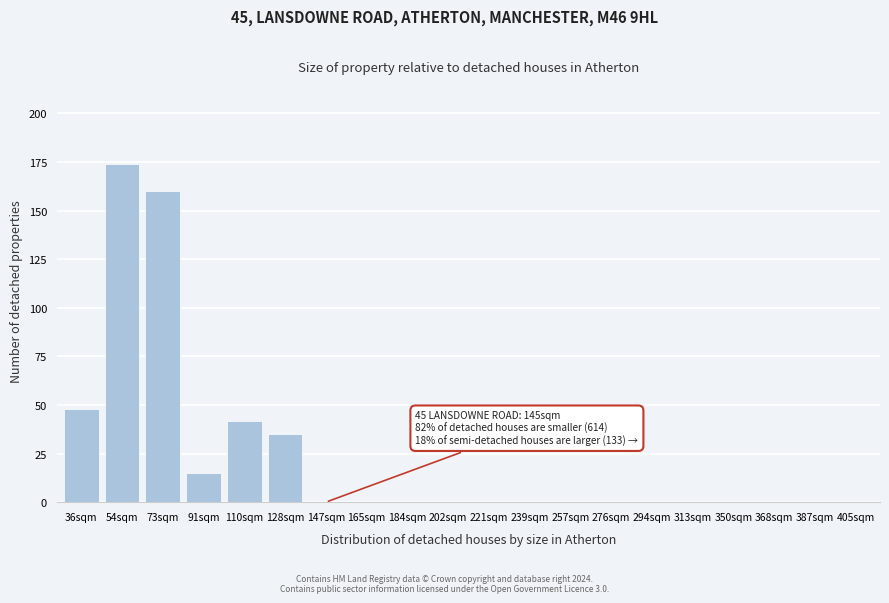

Reading left to right, extract all data points from this chart.

36sqm=48	54sqm=174	73sqm=160	91sqm=15	110sqm=42	128sqm=35	147sqm=0	165sqm=0	184sqm=0	202sqm=0	221sqm=0	239sqm=0	257sqm=0	276sqm=0	294sqm=0	313sqm=0	350sqm=0	368sqm=0	387sqm=0	405sqm=0